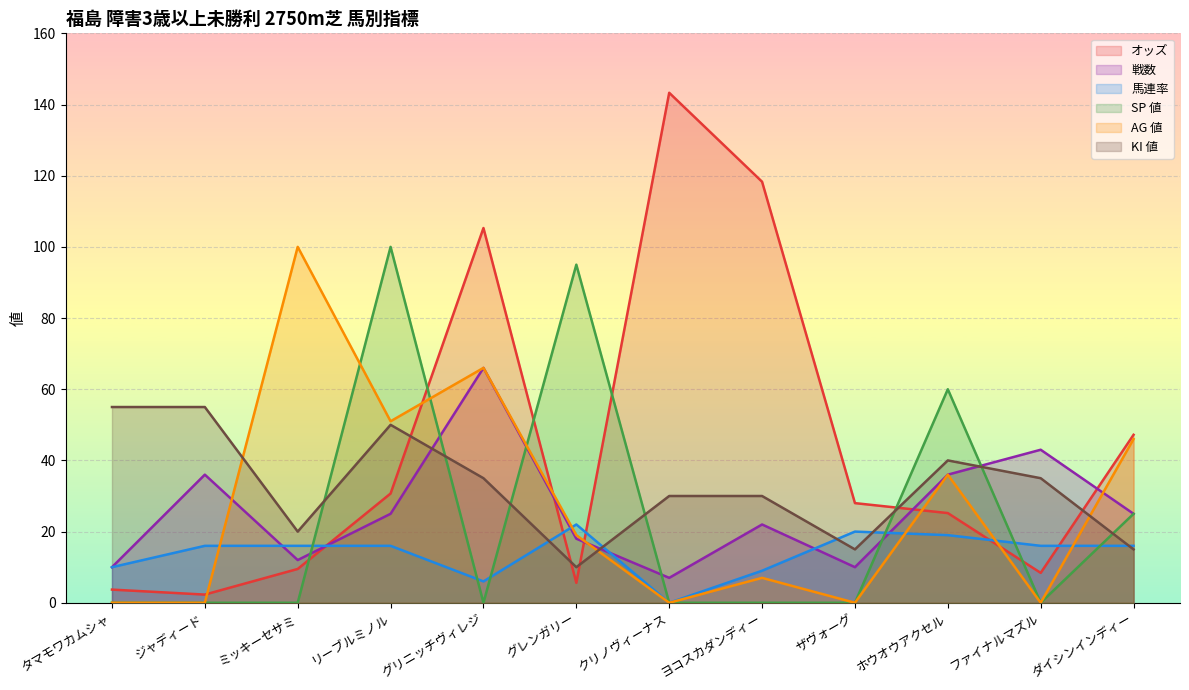

What is the label of the 7th point from the right?

グレンガリー